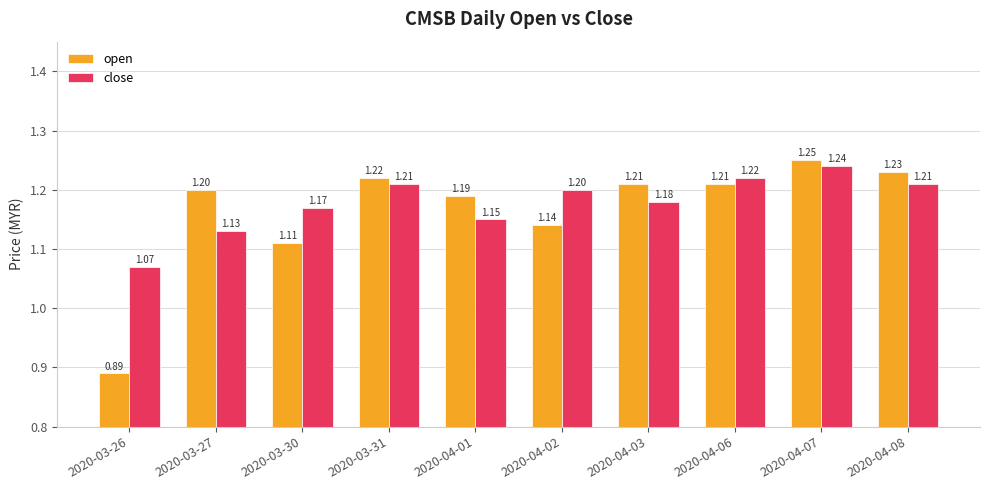

Count the close values in the range 1 to 2.

10